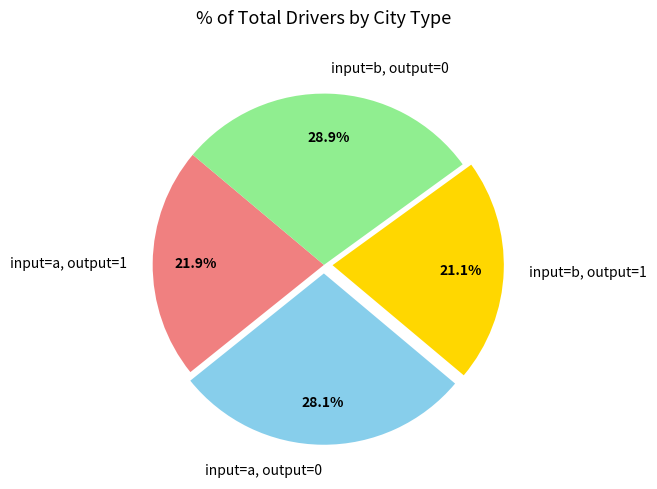

Rank the categories by value from highest to lowest.

input=b, output=0, input=a, output=0, input=a, output=1, input=b, output=1